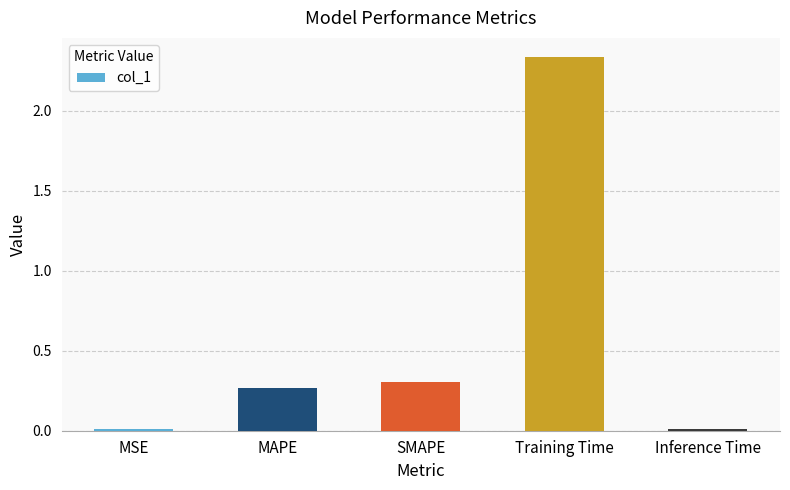

What is the sum of all values?

2.9